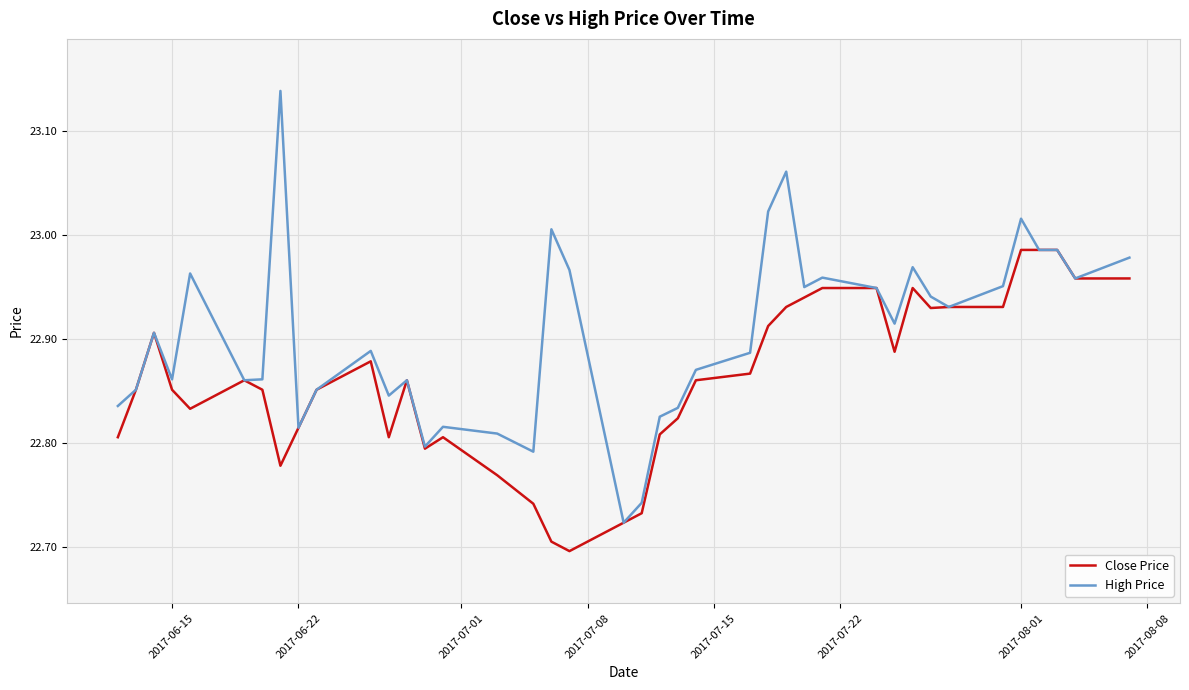

Which series has the widest spread of values?

High Price